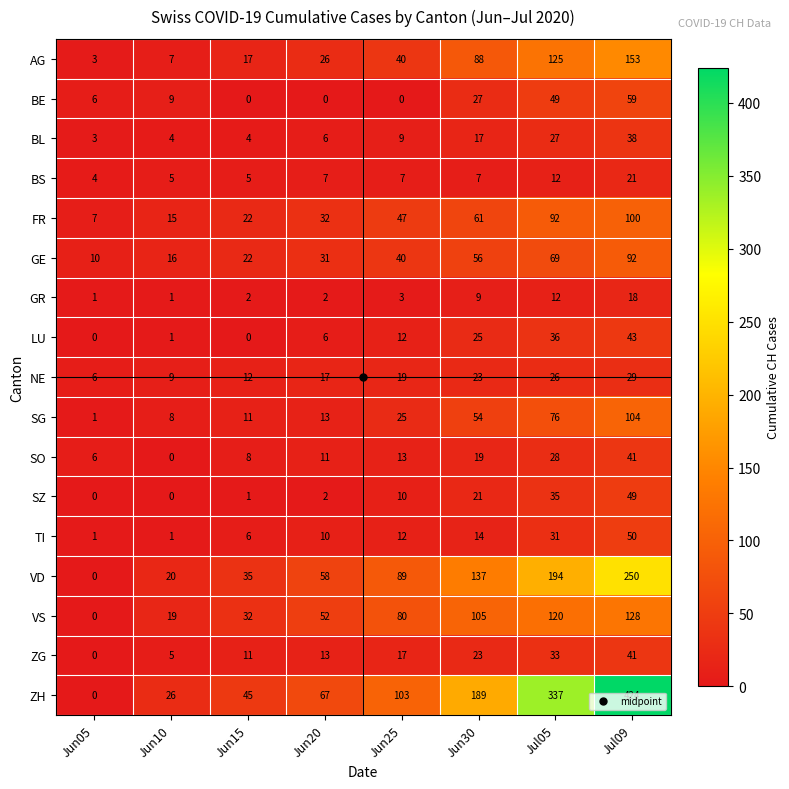

What is the greatest value displayed?

424